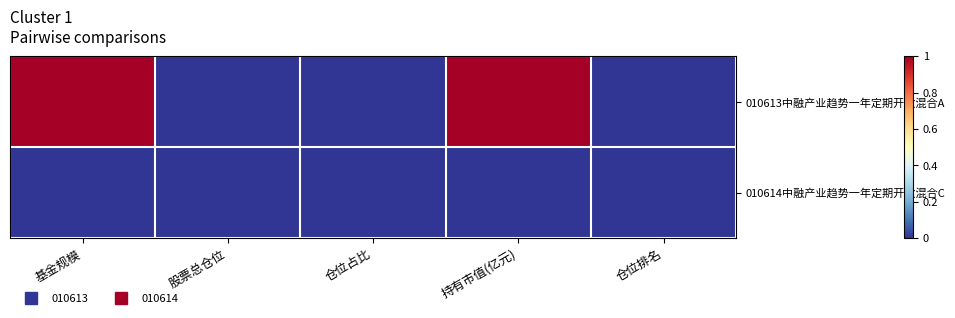

Count the number of categories in the chart.

5